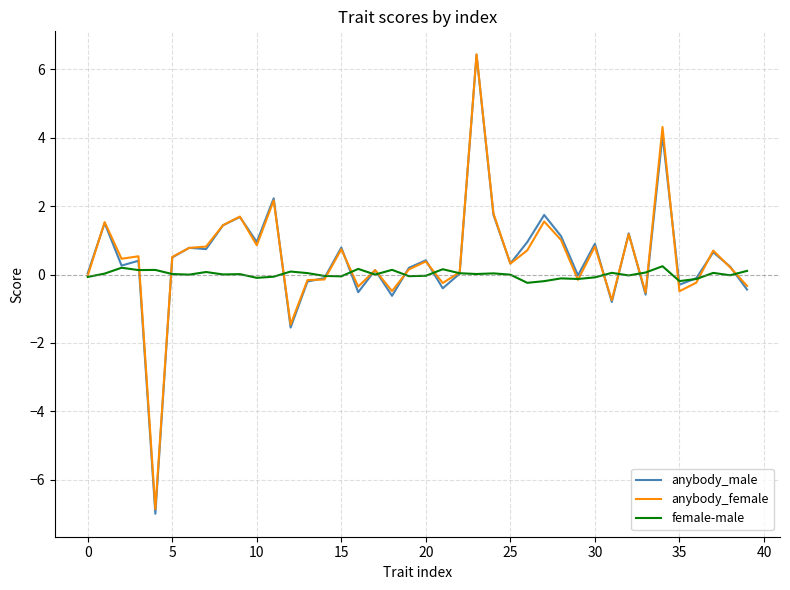

What is the maximum value shown in the chart?

6.4